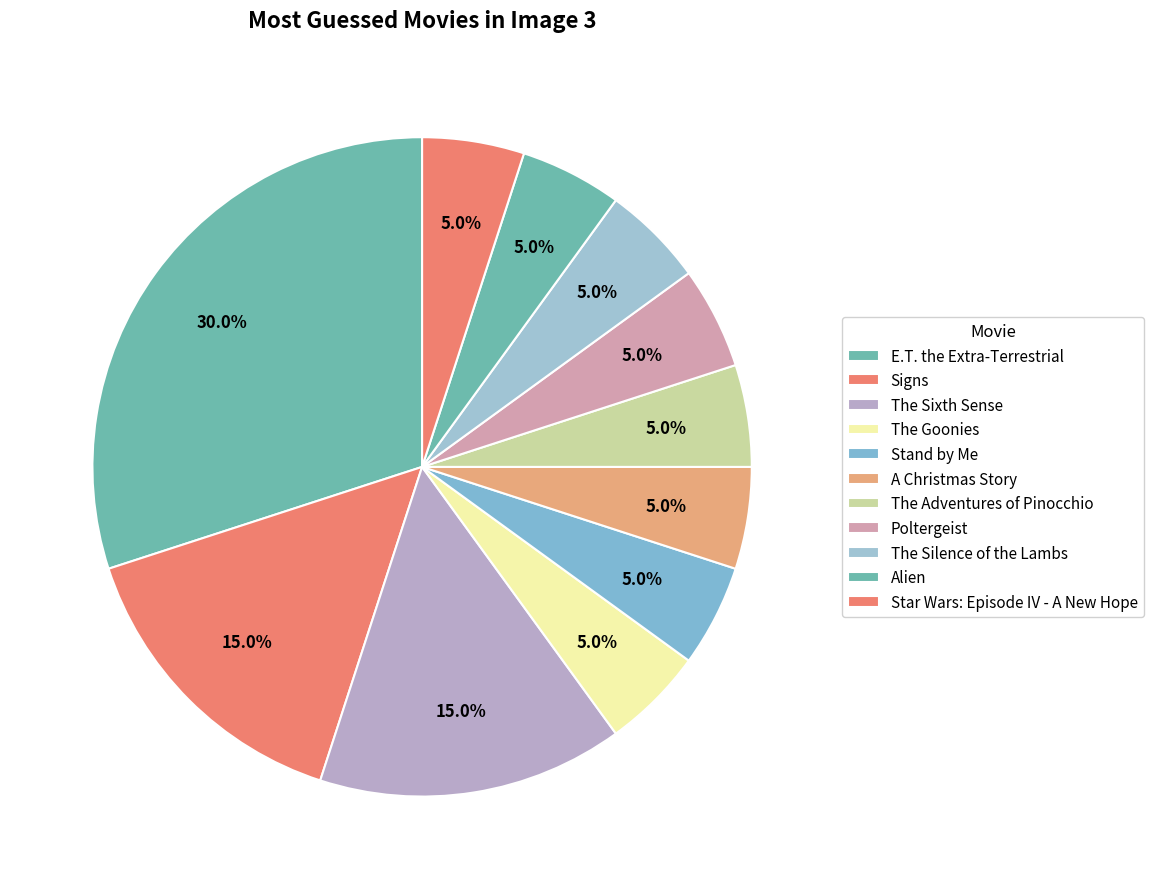

The The Sixth Sense slice represents 7% of the pie. True or false?

False